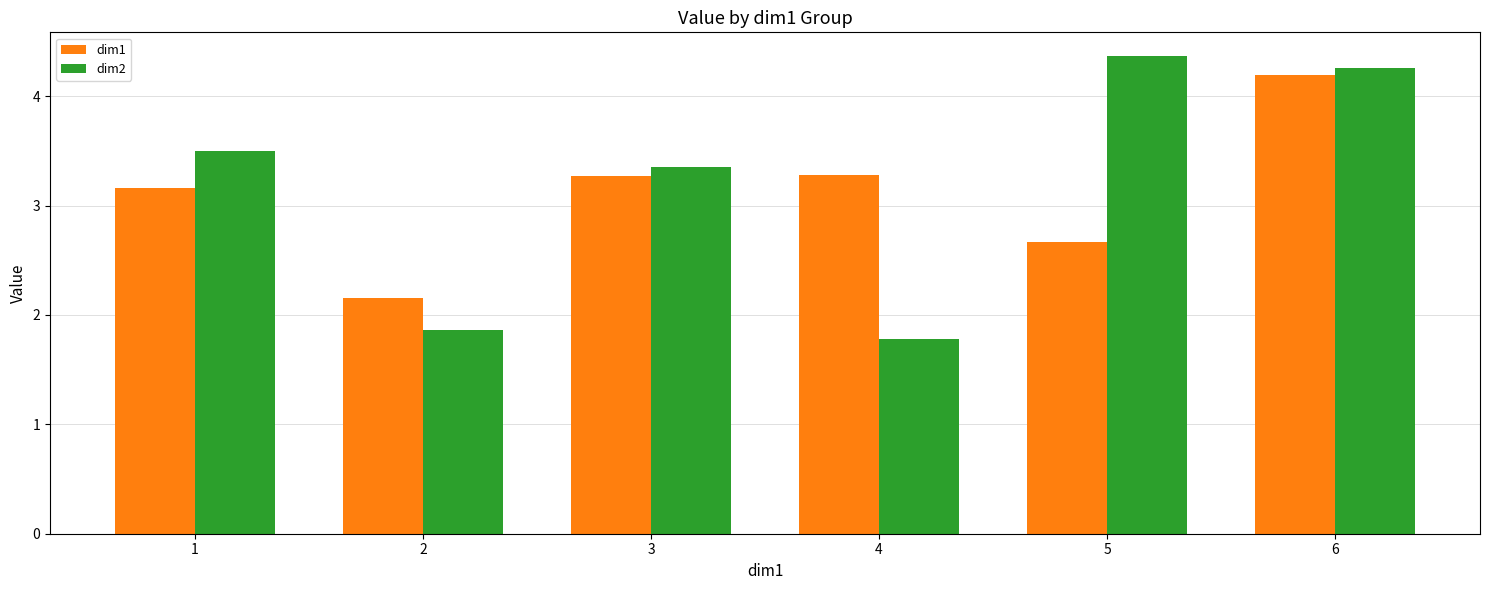

Which category has the lowest value in the dim1 series?

2